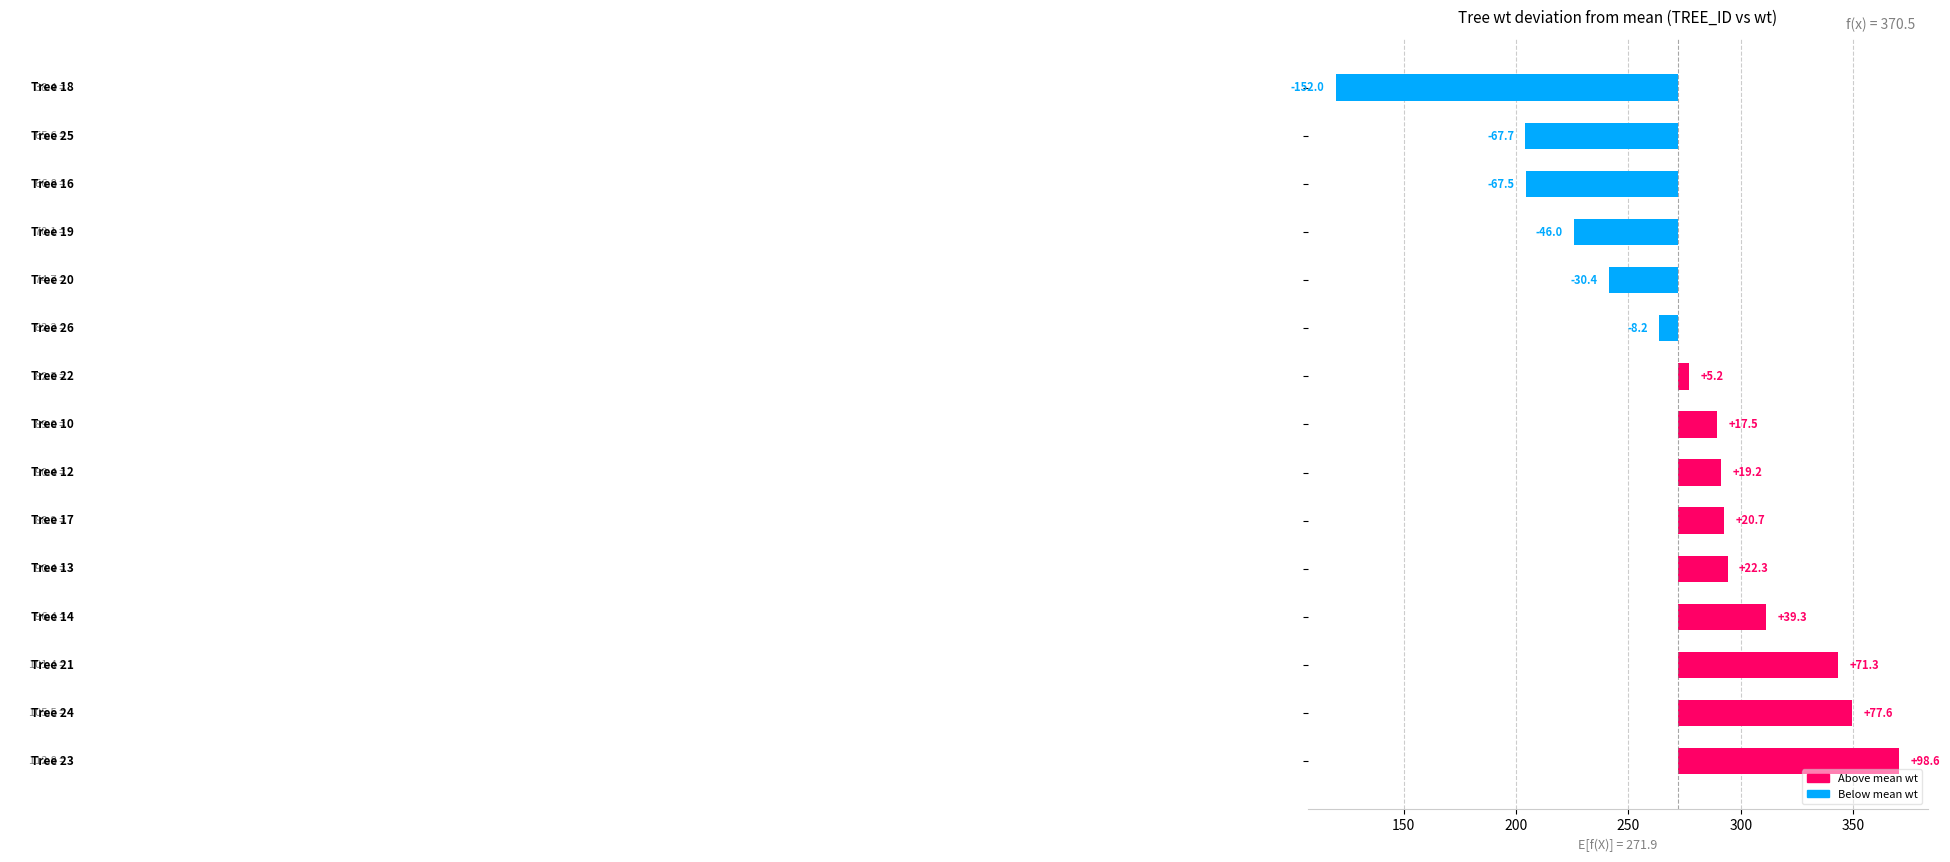

Which has a higher value, 7 or 150?

150